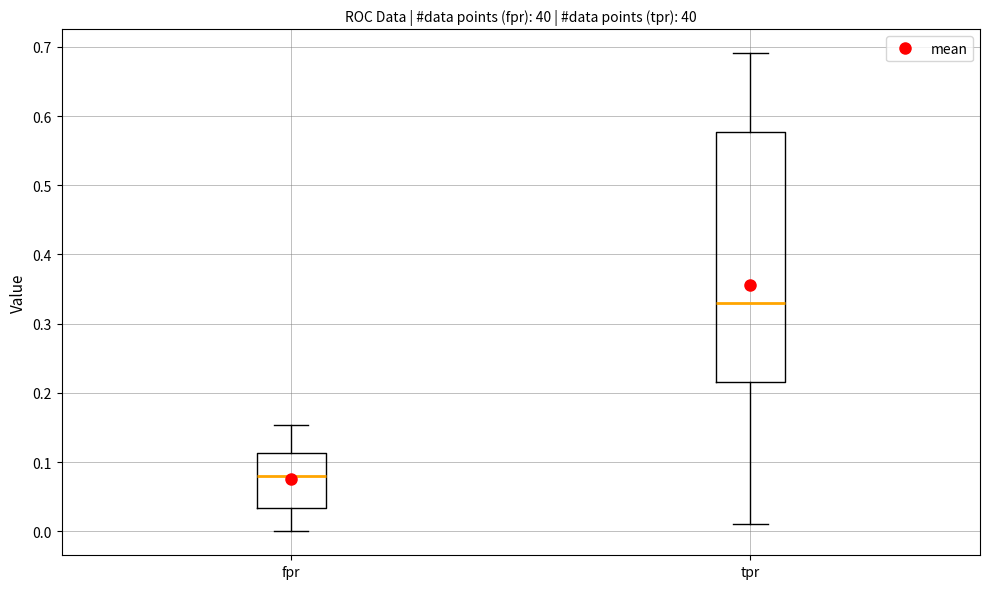

Where does the upper whisker of the box for fpr end on the y-axis? The values are not printed on the chart, so give them approximately, as read against the axis.

0.15